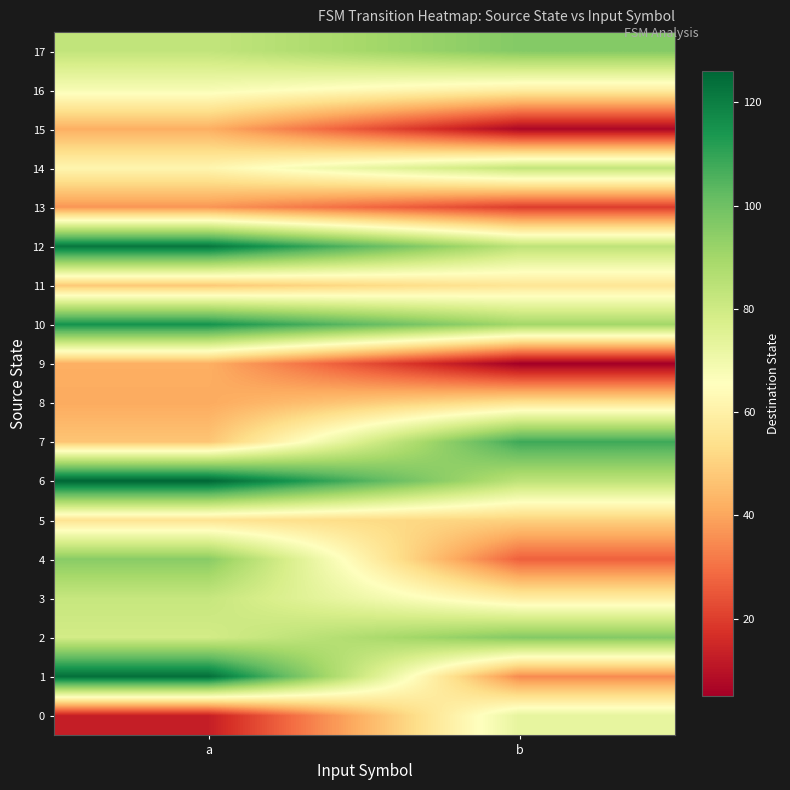

At which category is the sum across all series the highest?

a